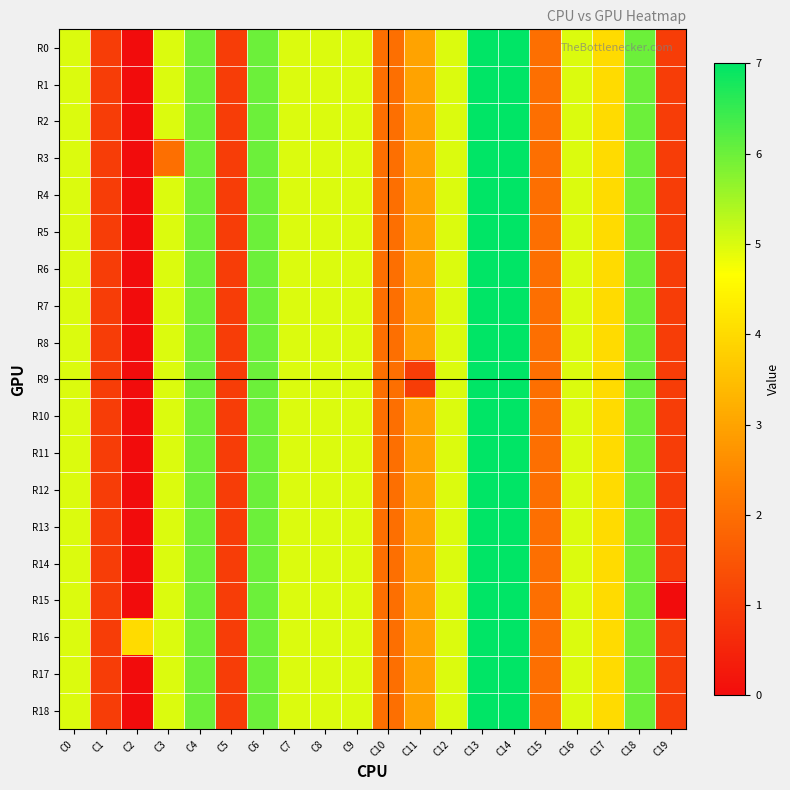

Reading left to right, what are all the values shown in this chart?

R0: C0=5	C1=1	C2=0	C3=5	C4=6	C5=1	C6=6	C7=5	C8=5	C9=5	C10=2	C11=3	C12=5	C13=7	C14=7	C15=2	C16=5	C17=4	C18=6	C19=1
R1: C0=5	C1=1	C2=0	C3=5	C4=6	C5=1	C6=6	C7=5	C8=5	C9=5	C10=2	C11=3	C12=5	C13=7	C14=7	C15=2	C16=5	C17=4	C18=6	C19=1
R2: C0=5	C1=1	C2=0	C3=5	C4=6	C5=1	C6=6	C7=5	C8=5	C9=5	C10=2	C11=3	C12=5	C13=7	C14=7	C15=2	C16=5	C17=4	C18=6	C19=1
R3: C0=5	C1=1	C2=0	C3=2	C4=6	C5=1	C6=6	C7=5	C8=5	C9=5	C10=2	C11=3	C12=5	C13=7	C14=7	C15=2	C16=5	C17=4	C18=6	C19=1
R4: C0=5	C1=1	C2=0	C3=5	C4=6	C5=1	C6=6	C7=5	C8=5	C9=5	C10=2	C11=3	C12=5	C13=7	C14=7	C15=2	C16=5	C17=4	C18=6	C19=1
R5: C0=5	C1=1	C2=0	C3=5	C4=6	C5=1	C6=6	C7=5	C8=5	C9=5	C10=2	C11=3	C12=5	C13=7	C14=7	C15=2	C16=5	C17=4	C18=6	C19=1
R6: C0=5	C1=1	C2=0	C3=5	C4=6	C5=1	C6=6	C7=5	C8=5	C9=5	C10=2	C11=3	C12=5	C13=7	C14=7	C15=2	C16=5	C17=4	C18=6	C19=1
R7: C0=5	C1=1	C2=0	C3=5	C4=6	C5=1	C6=6	C7=5	C8=5	C9=5	C10=2	C11=3	C12=5	C13=7	C14=7	C15=2	C16=5	C17=4	C18=6	C19=1
R8: C0=5	C1=1	C2=0	C3=5	C4=6	C5=1	C6=6	C7=5	C8=5	C9=5	C10=2	C11=3	C12=5	C13=7	C14=7	C15=2	C16=5	C17=4	C18=6	C19=1
R9: C0=5	C1=1	C2=0	C3=5	C4=6	C5=1	C6=6	C7=5	C8=5	C9=5	C10=2	C11=1	C12=5	C13=7	C14=7	C15=2	C16=5	C17=4	C18=6	C19=1
R10: C0=5	C1=1	C2=0	C3=5	C4=6	C5=1	C6=6	C7=5	C8=5	C9=5	C10=2	C11=3	C12=5	C13=7	C14=7	C15=2	C16=5	C17=4	C18=6	C19=1
R11: C0=5	C1=1	C2=0	C3=5	C4=6	C5=1	C6=6	C7=5	C8=5	C9=5	C10=2	C11=3	C12=5	C13=7	C14=7	C15=2	C16=5	C17=4	C18=6	C19=1
R12: C0=5	C1=1	C2=0	C3=5	C4=6	C5=1	C6=6	C7=5	C8=5	C9=5	C10=2	C11=3	C12=5	C13=7	C14=7	C15=2	C16=5	C17=4	C18=6	C19=1
R13: C0=5	C1=1	C2=0	C3=5	C4=6	C5=1	C6=6	C7=5	C8=5	C9=5	C10=2	C11=3	C12=5	C13=7	C14=7	C15=2	C16=5	C17=4	C18=6	C19=1
R14: C0=5	C1=1	C2=0	C3=5	C4=6	C5=1	C6=6	C7=5	C8=5	C9=5	C10=2	C11=3	C12=5	C13=7	C14=7	C15=2	C16=5	C17=4	C18=6	C19=1
R15: C0=5	C1=1	C2=0	C3=5	C4=6	C5=1	C6=6	C7=5	C8=5	C9=5	C10=2	C11=3	C12=5	C13=7	C14=7	C15=2	C16=5	C17=4	C18=6	C19=0
R16: C0=5	C1=1	C2=4	C3=5	C4=6	C5=1	C6=6	C7=5	C8=5	C9=5	C10=2	C11=3	C12=5	C13=7	C14=7	C15=2	C16=5	C17=4	C18=6	C19=1
R17: C0=5	C1=1	C2=0	C3=5	C4=6	C5=1	C6=6	C7=5	C8=5	C9=5	C10=2	C11=3	C12=5	C13=7	C14=7	C15=2	C16=5	C17=4	C18=6	C19=1
R18: C0=5	C1=1	C2=0	C3=5	C4=6	C5=1	C6=6	C7=5	C8=5	C9=5	C10=2	C11=3	C12=5	C13=7	C14=7	C15=2	C16=5	C17=4	C18=6	C19=1